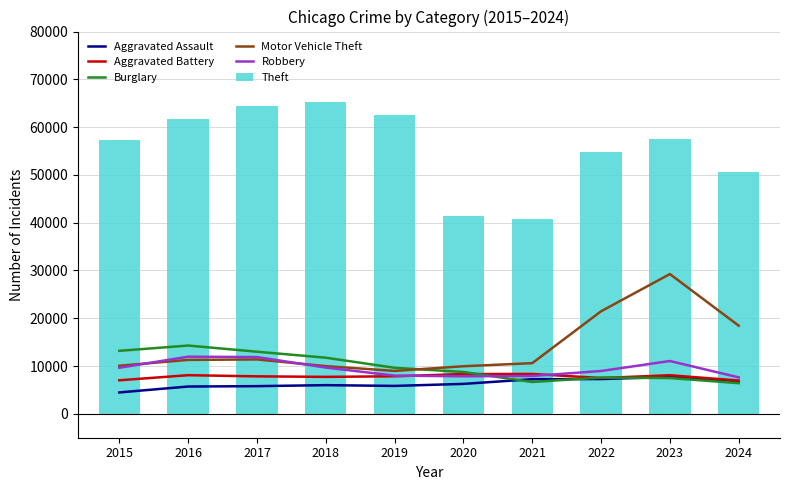

The value of Burglary at 2022 is 7592. True or false?

True